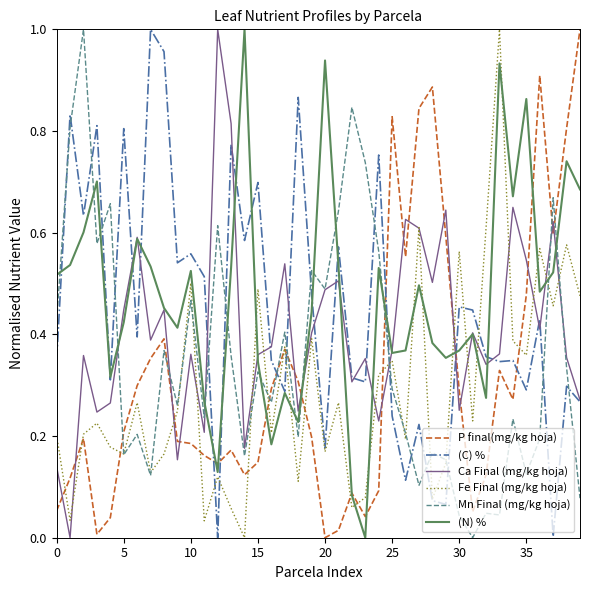

How many positive values does the Ca Final (mg/kg hoja) series have?

39